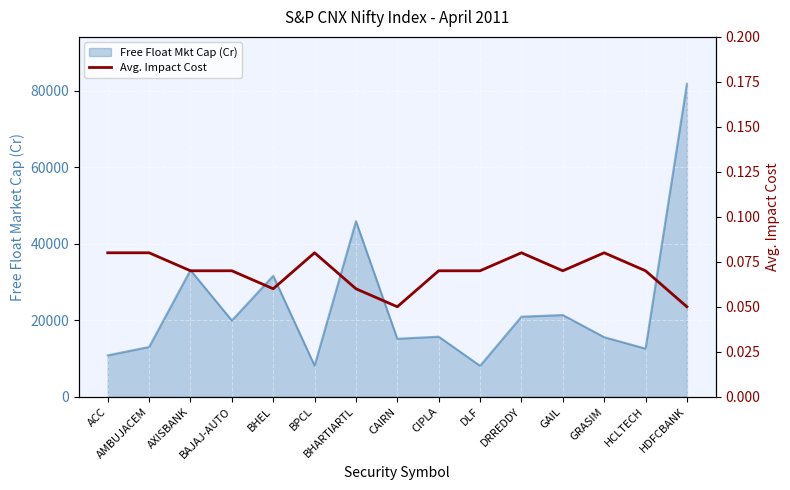

What is the label of the 2nd point from the right?

HCLTECH